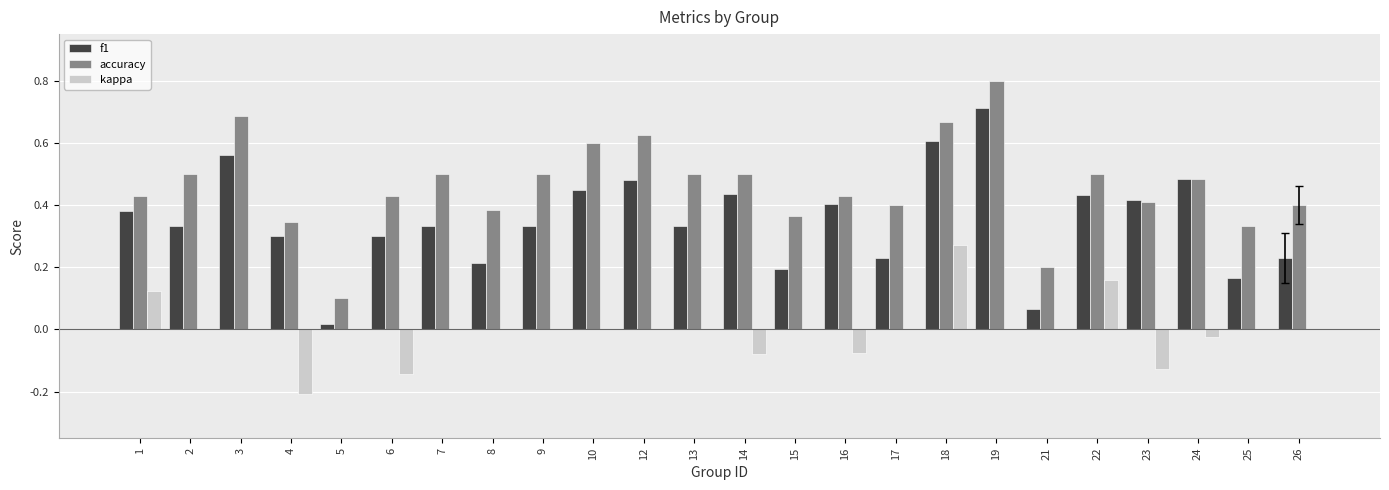

Is the value of accuracy at 23 greater than the value of kappa at 3?

Yes